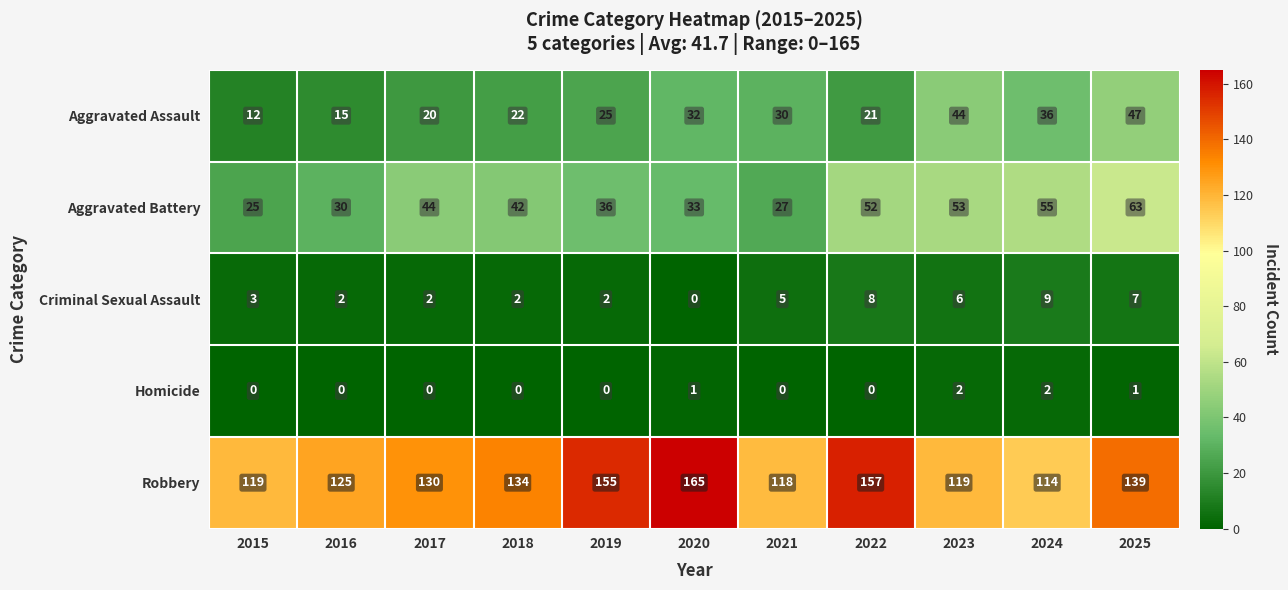

Rank the series at 2016 from lowest to highest value.

Homicide, Criminal Sexual Assault, Aggravated Assault, Aggravated Battery, Robbery